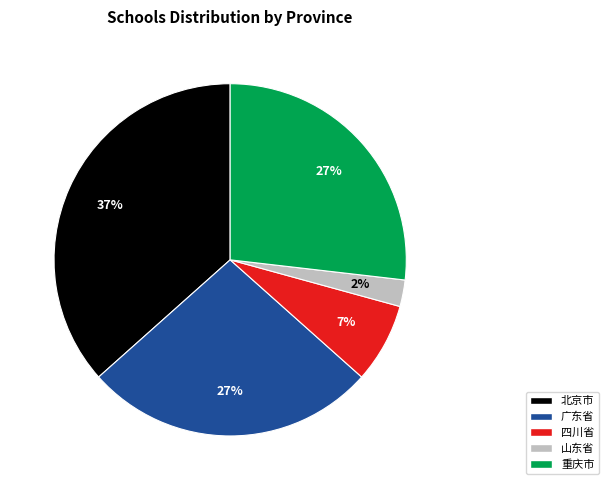

To the nearest percent, what portion does 北京市 represent?

37%